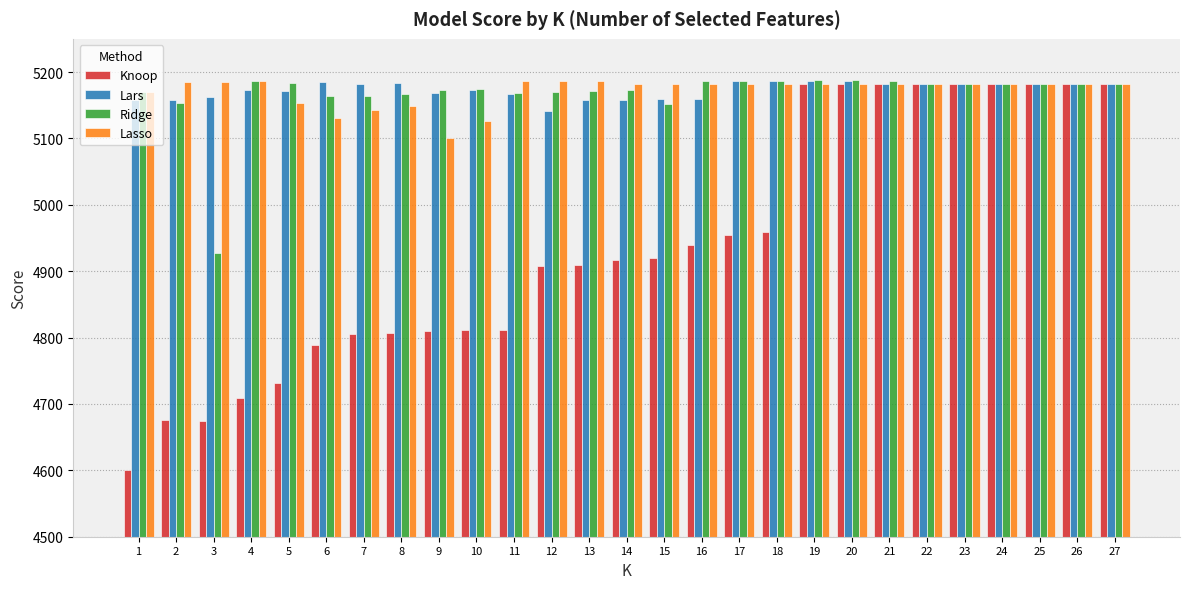

Which series has the widest spread of values?

Knoop